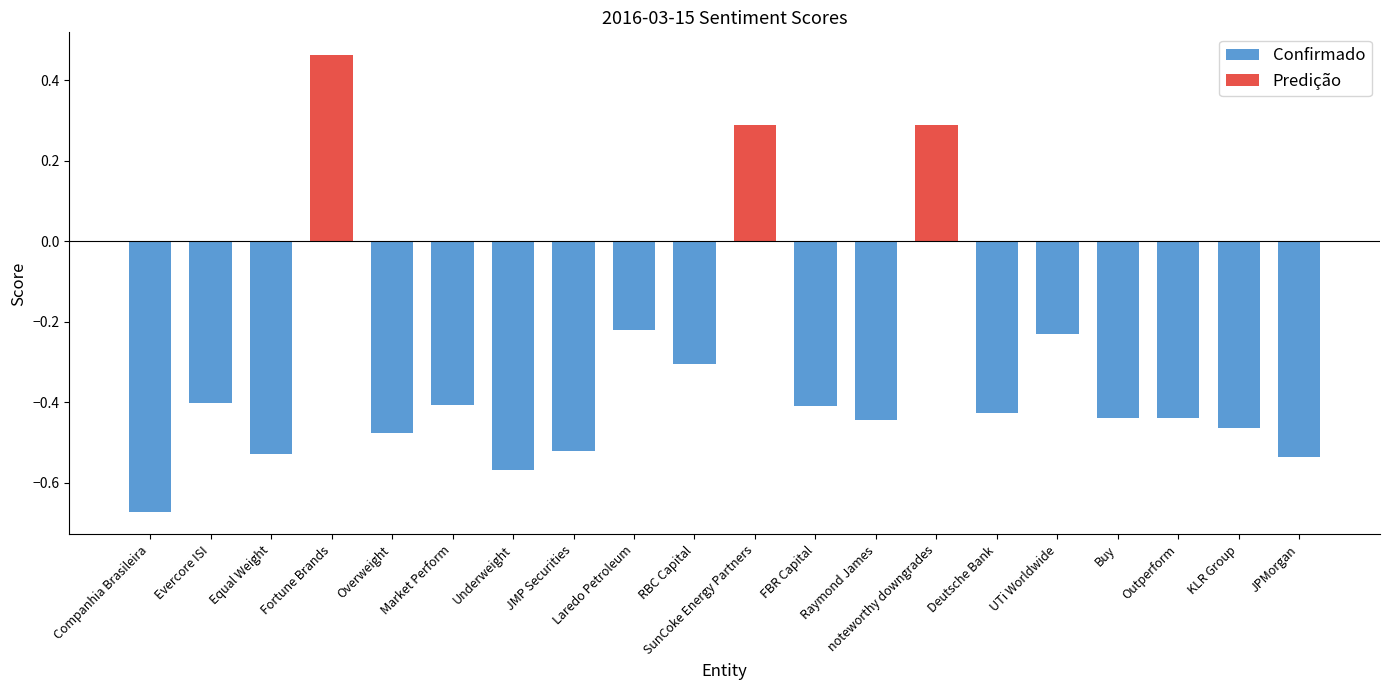

What is the difference between the maximum and minimum values?

1.1